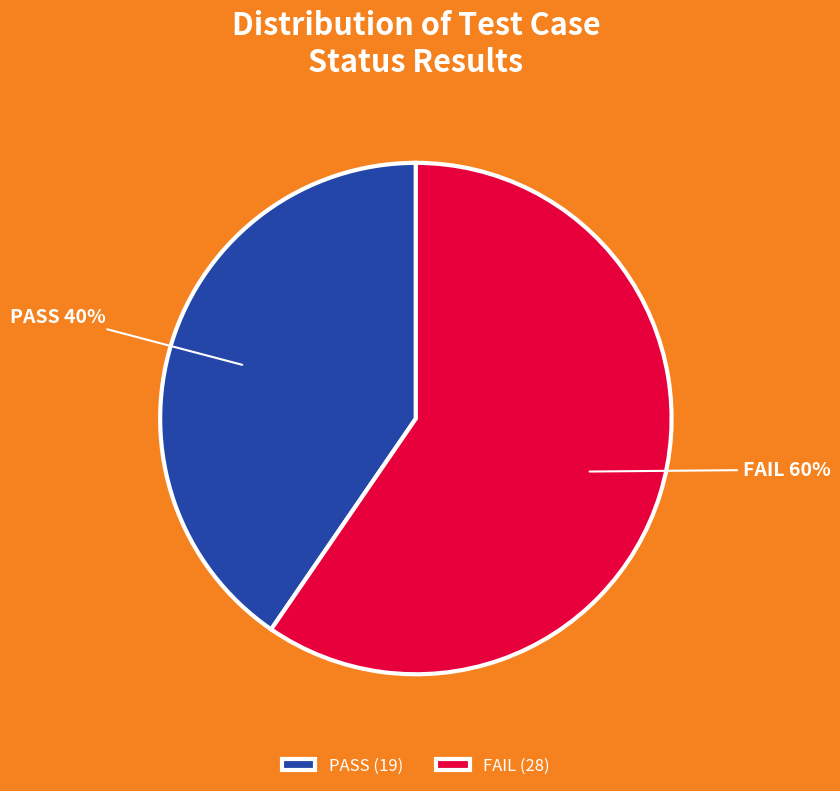

Is the sum of FAIL and PASS greater than half?

Yes